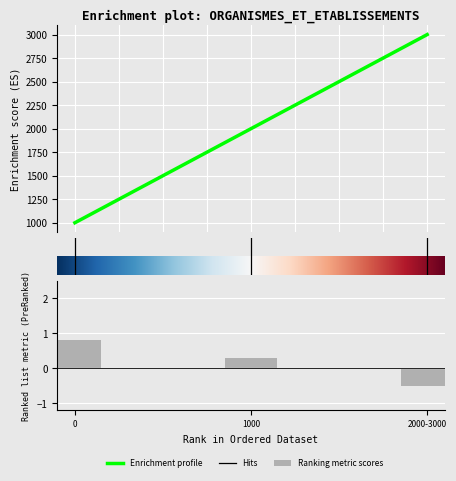

Reading left to right, extract all data points from this chart.

1000	2000	3000